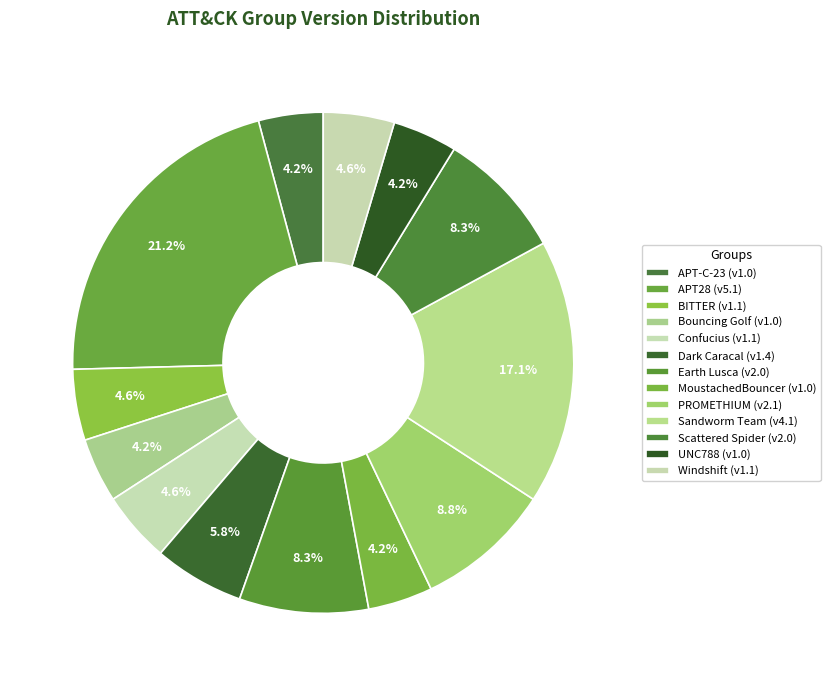

Count the number of slices in the pie.

13